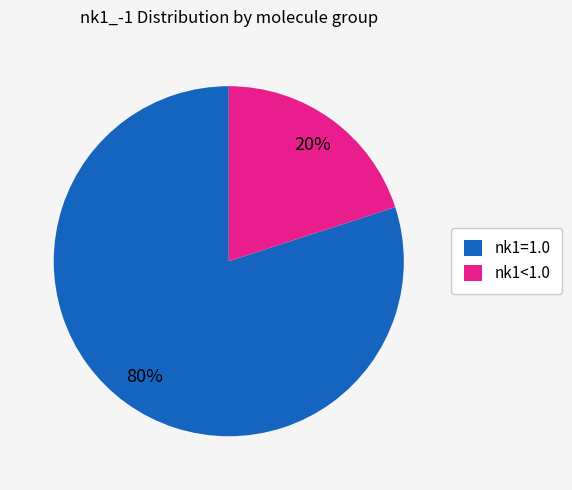

Does nk1=1.0 account for over 50% of the chart?

Yes